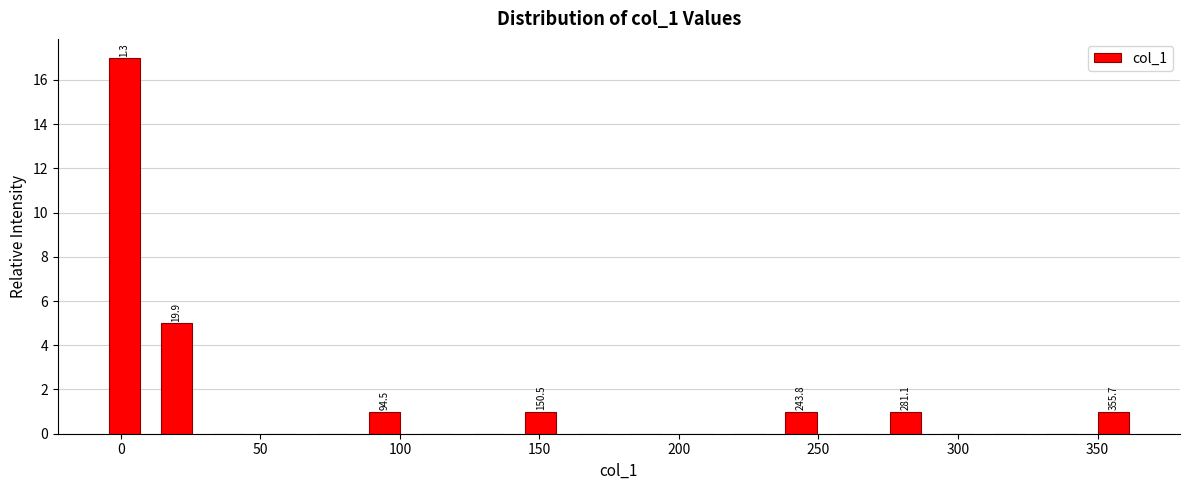

Around what value on the x-axis is the tallest bar? Give the approximate position of its centre, as read against the axis.

0